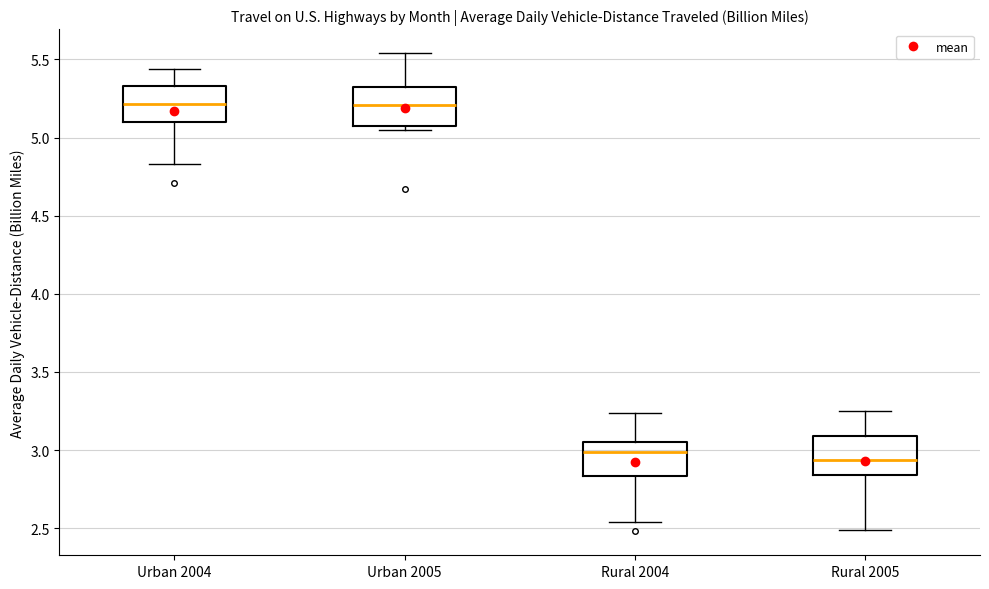

Where is the upper edge of the box for Rural 2005 on the y-axis? The values are not printed on the chart, so give them approximately, as read against the axis.

3.10